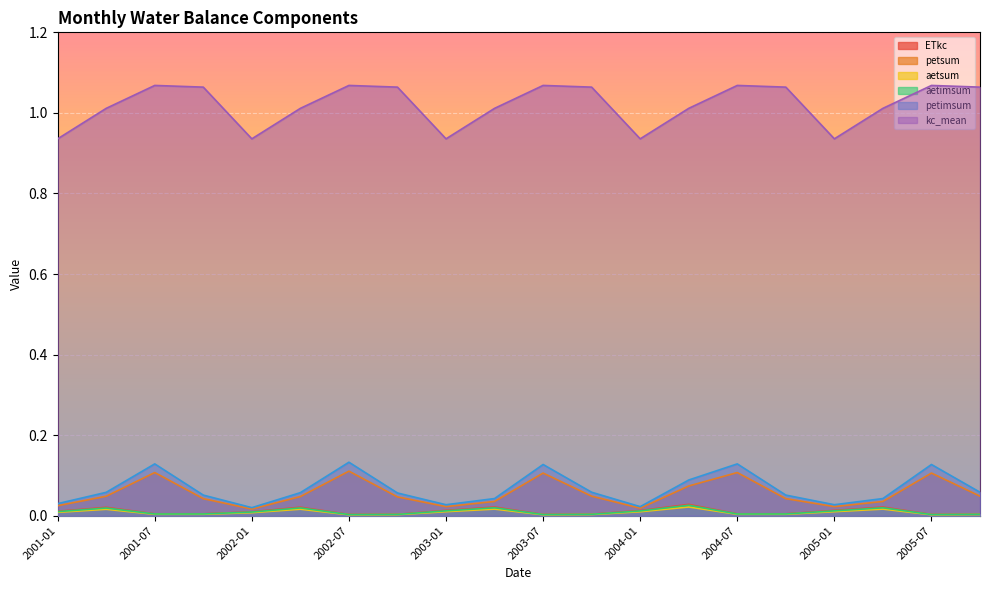

Is the value of petimsum at 2004-01 greater than the value of petsum at 2002-07?

No